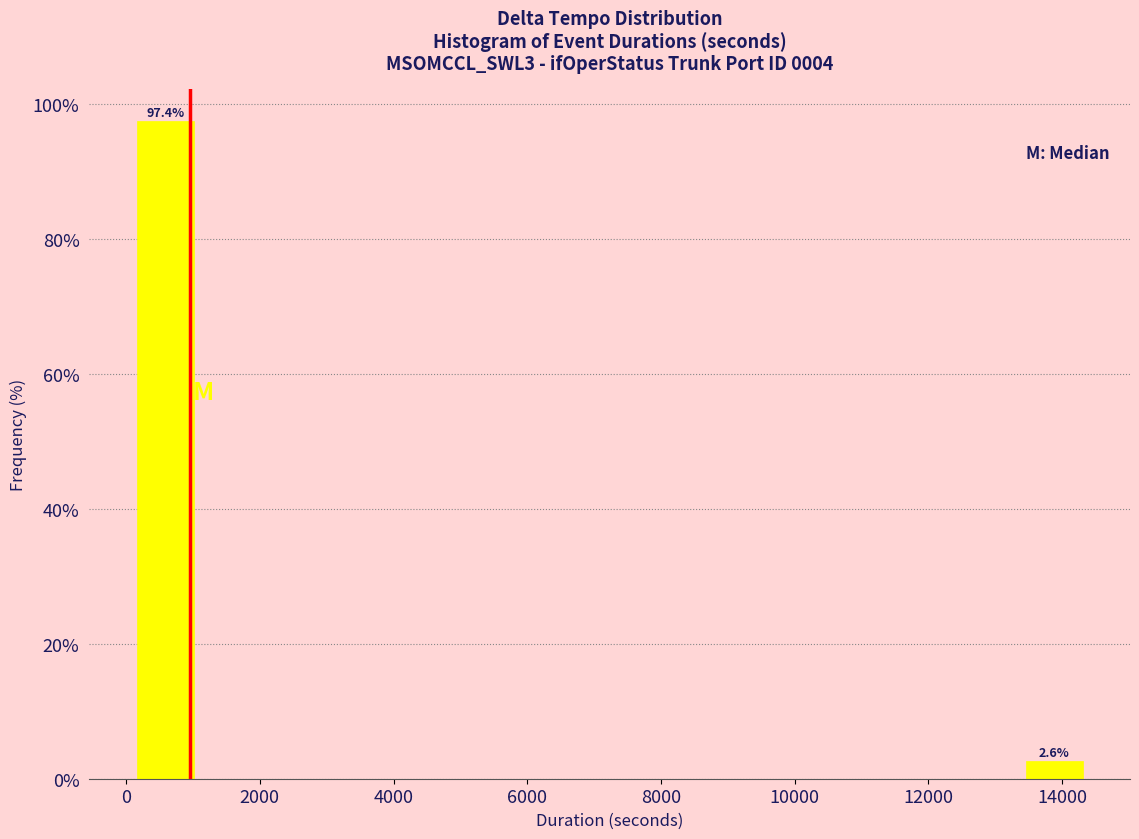

Over which range of the x-axis is the bar tallest?

200 to 1200